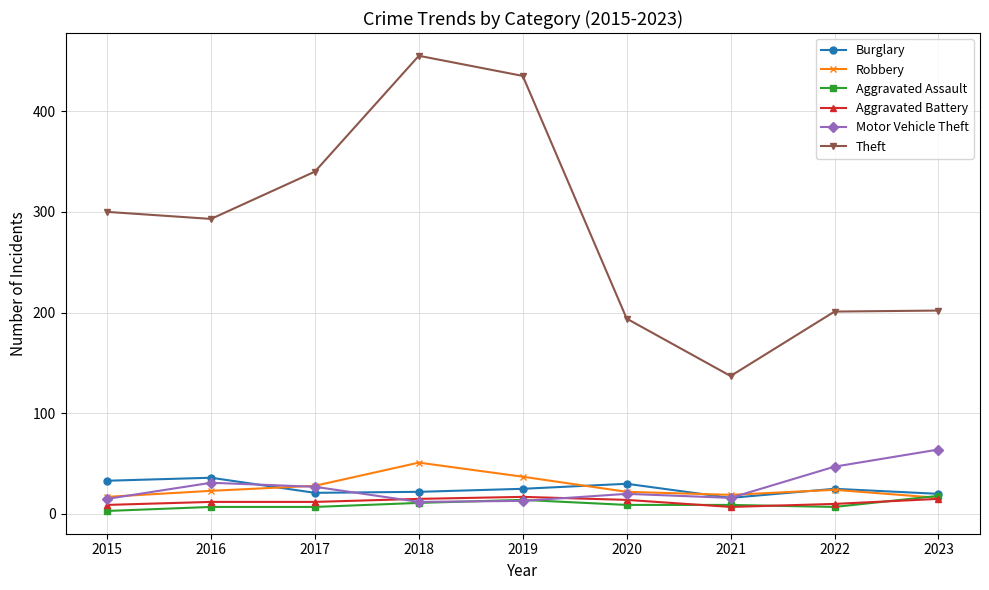

True or false: Theft and Burglary intersect in this chart.

False